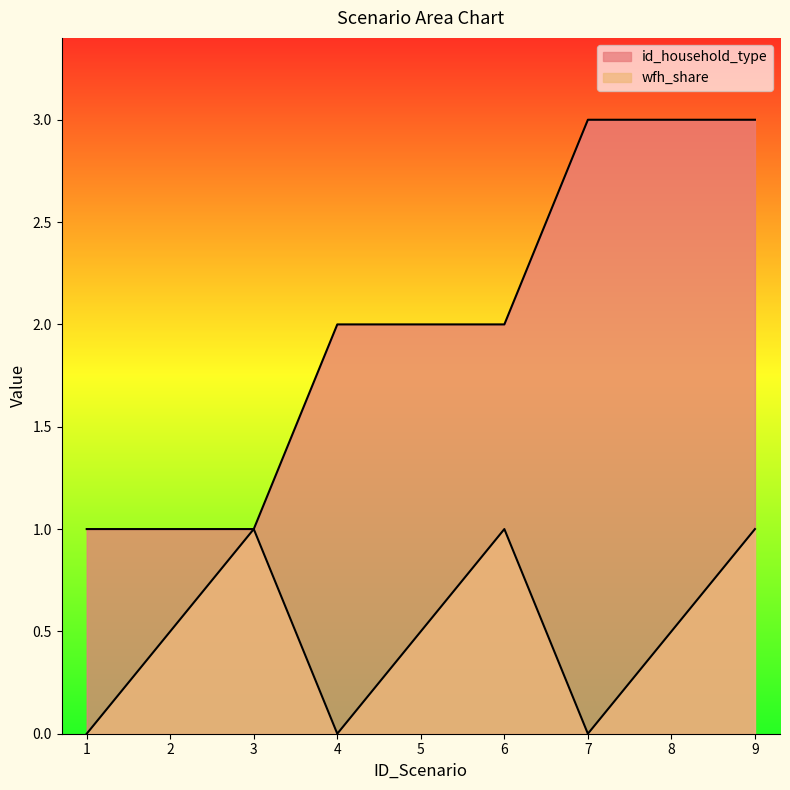

True or false: wfh_share has more than 0 interior local peaks.

True